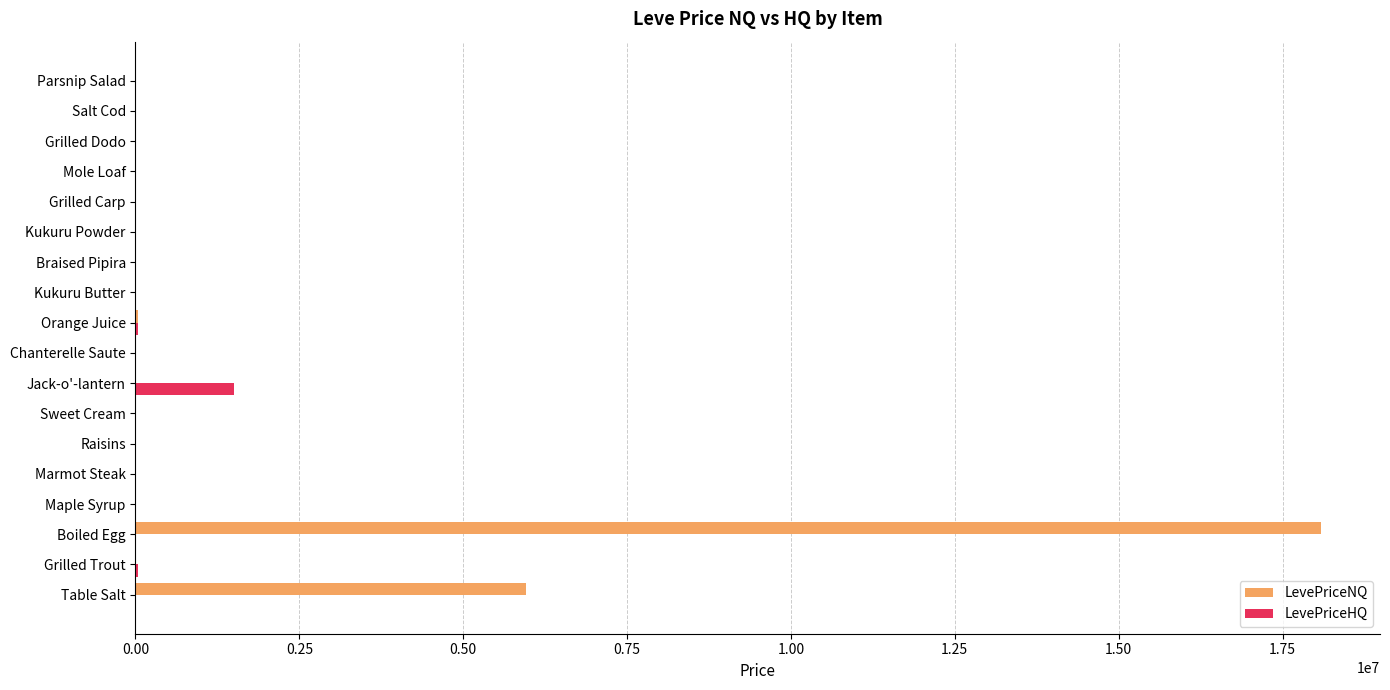

How many distinct data groups are displayed?

2